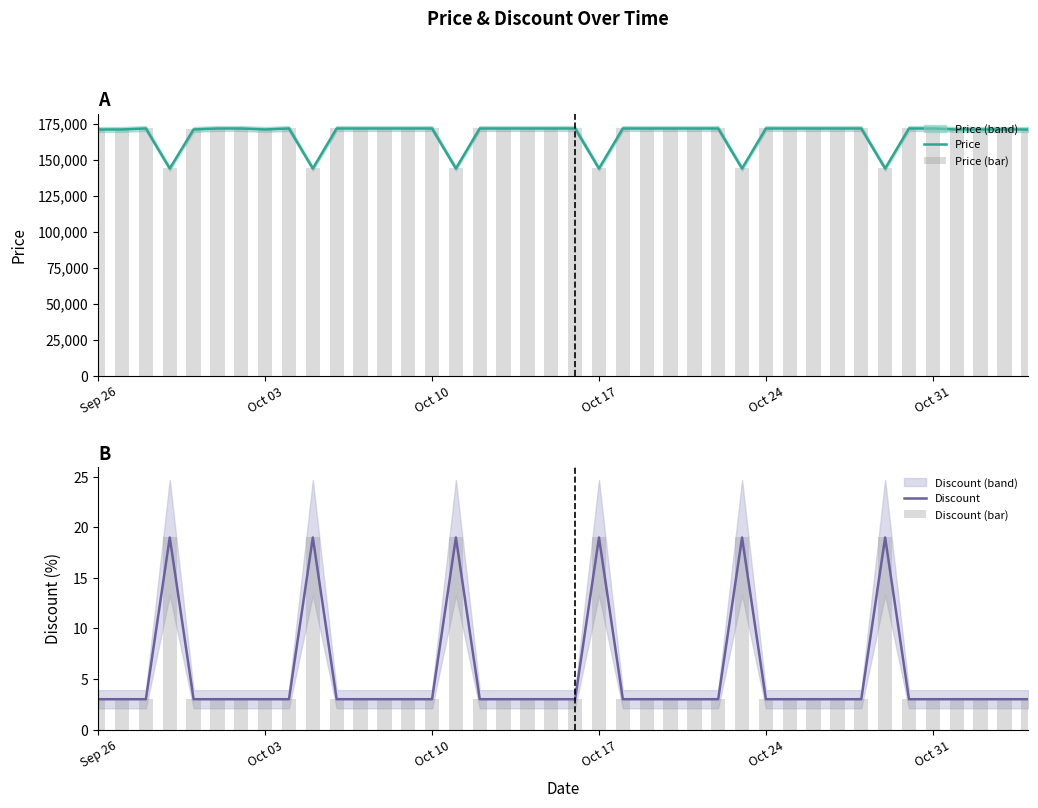

What is the maximum value for Price?

171690